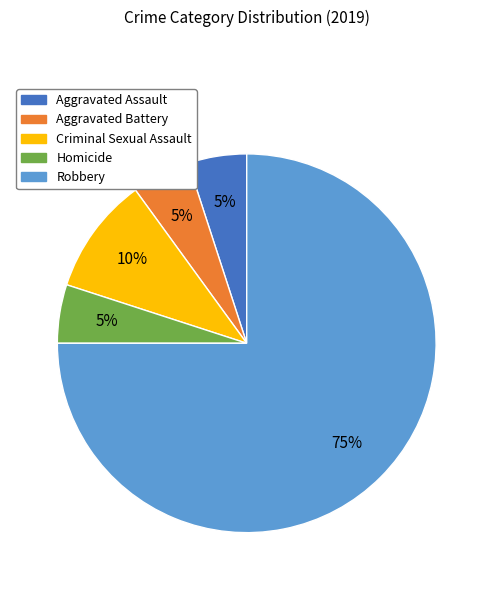

True or false: Aggravated Assault accounts for 1% of the total.

False